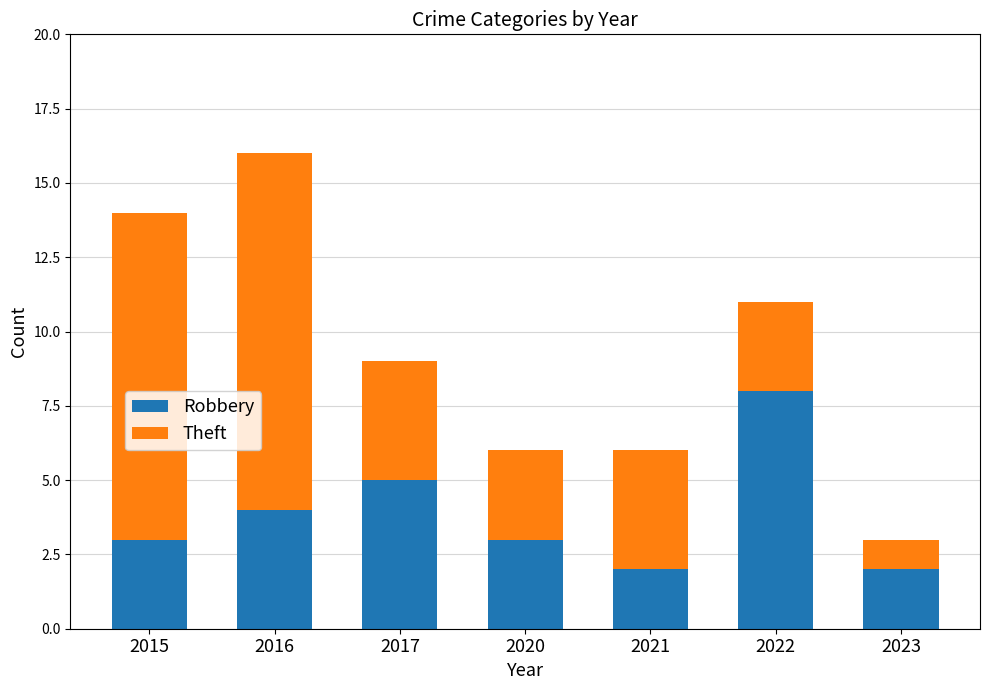

Reading right to left, what are the values for Robbery?

2	8	2	3	5	4	3